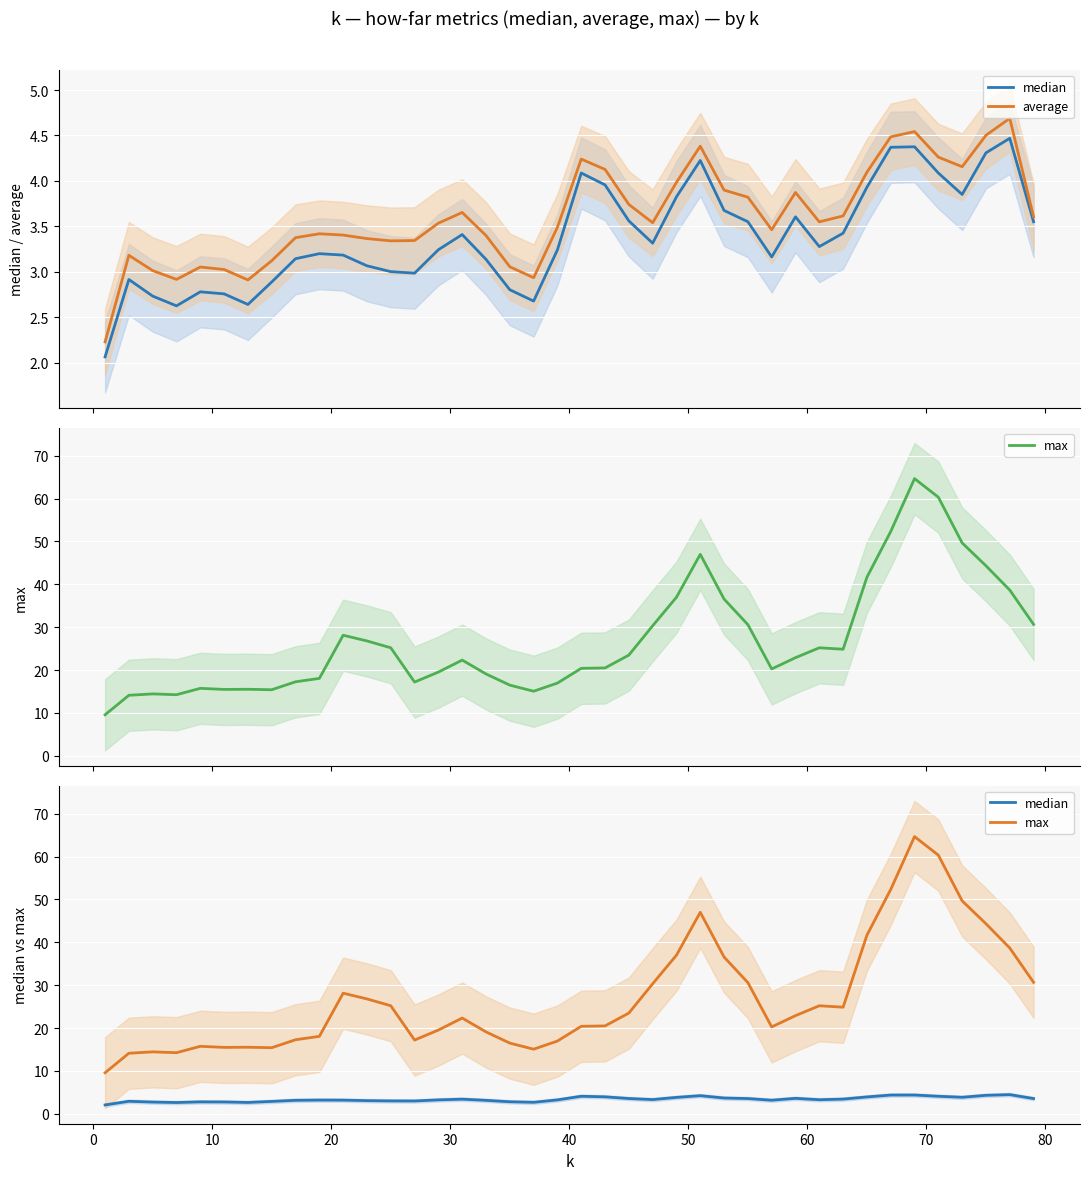

How many values in the average series exceed 3?

36